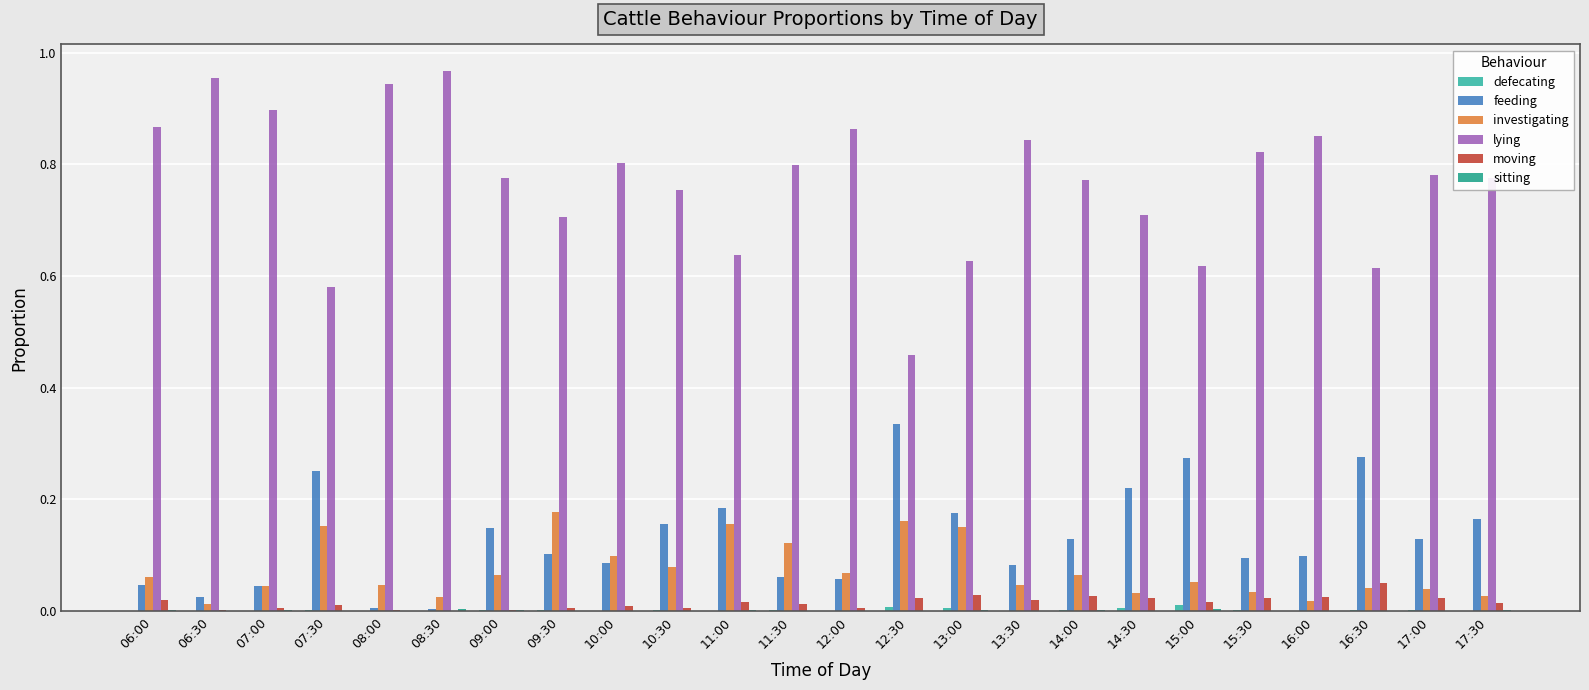

How many distinct data groups are displayed?

6